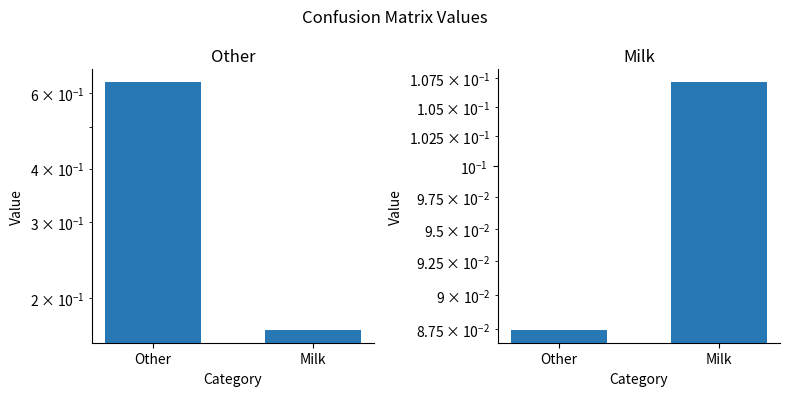

Rank the series by their average value, from highest to lowest.

Other, Milk